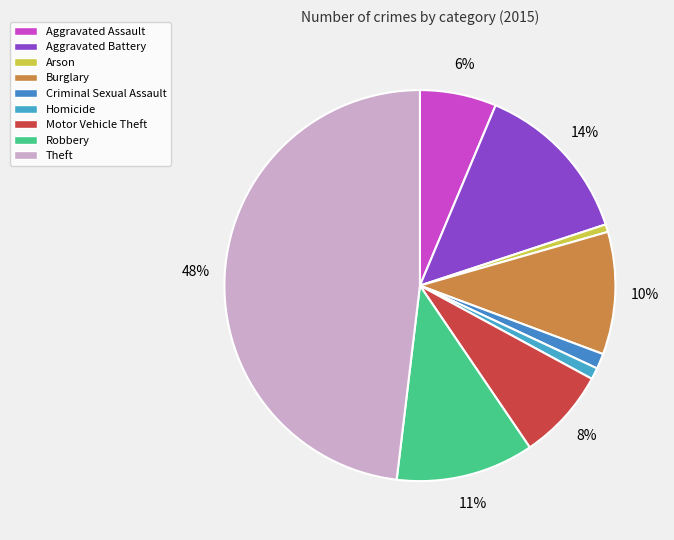

Count the number of slices in the pie.

9